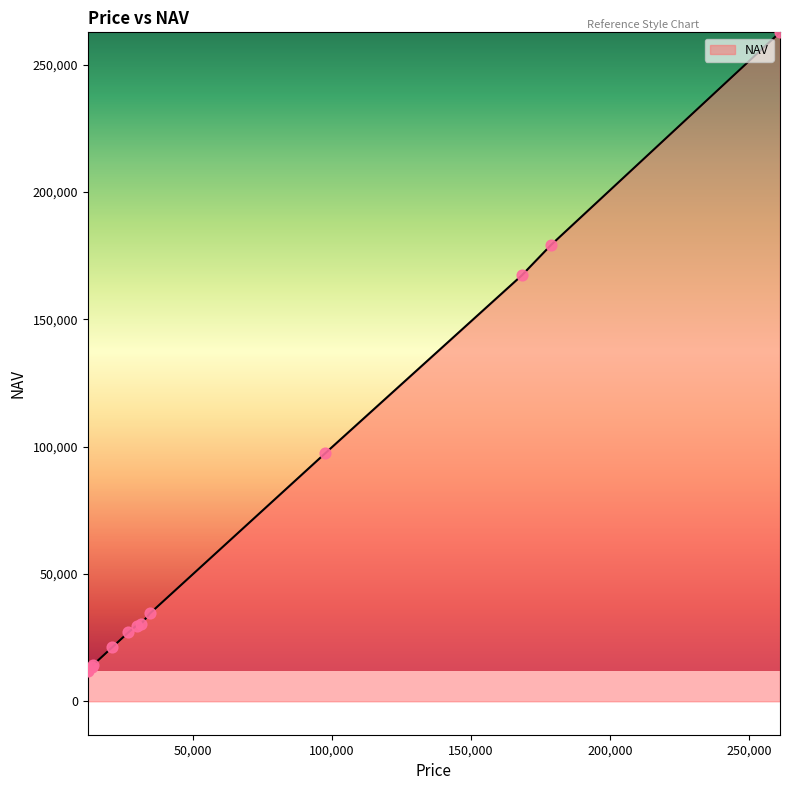

What is the minimum value shown in the chart?

11901